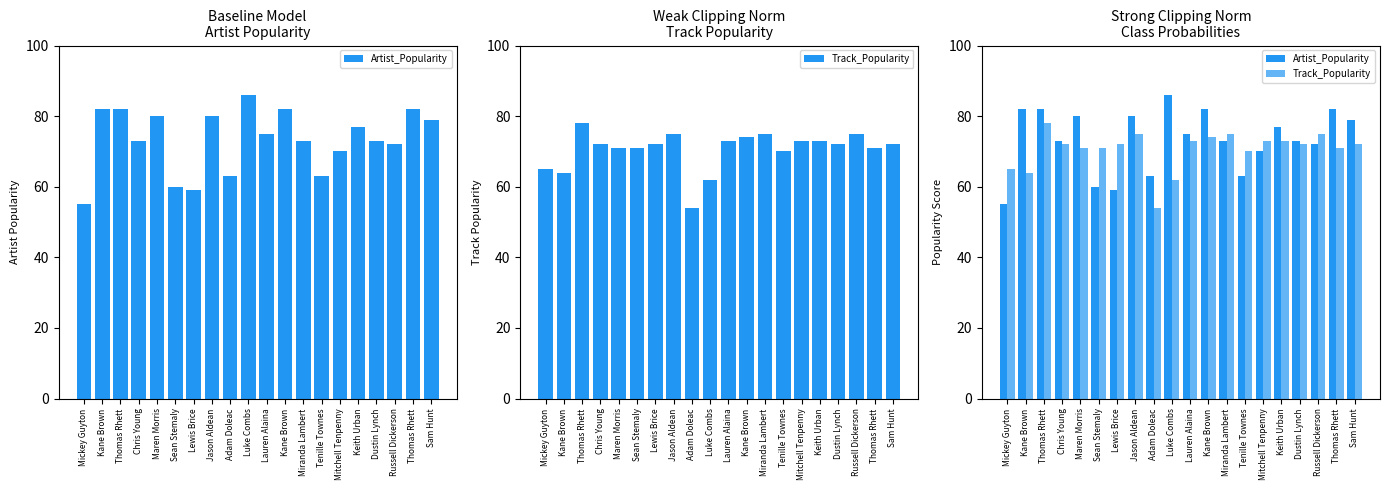

What are all the series names shown in the legend?

Artist_Popularity, Track_Popularity